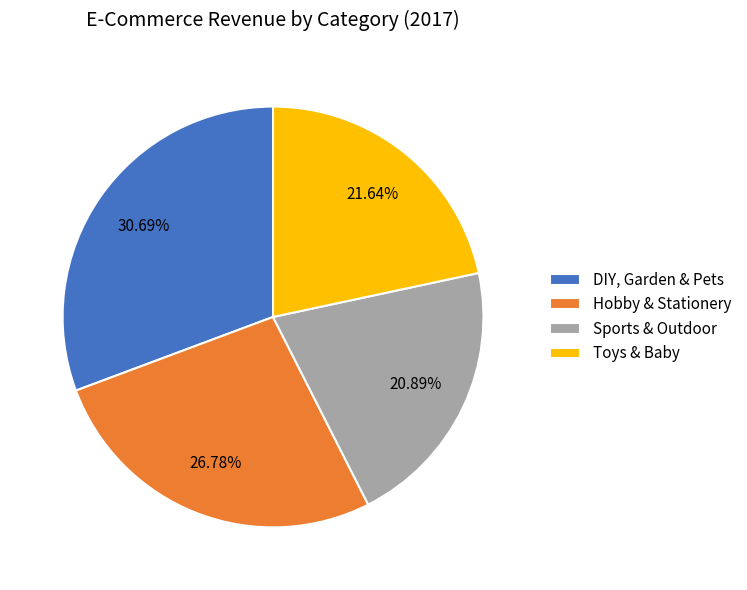

The DIY, Garden & Pets slice represents 20% of the pie. True or false?

False